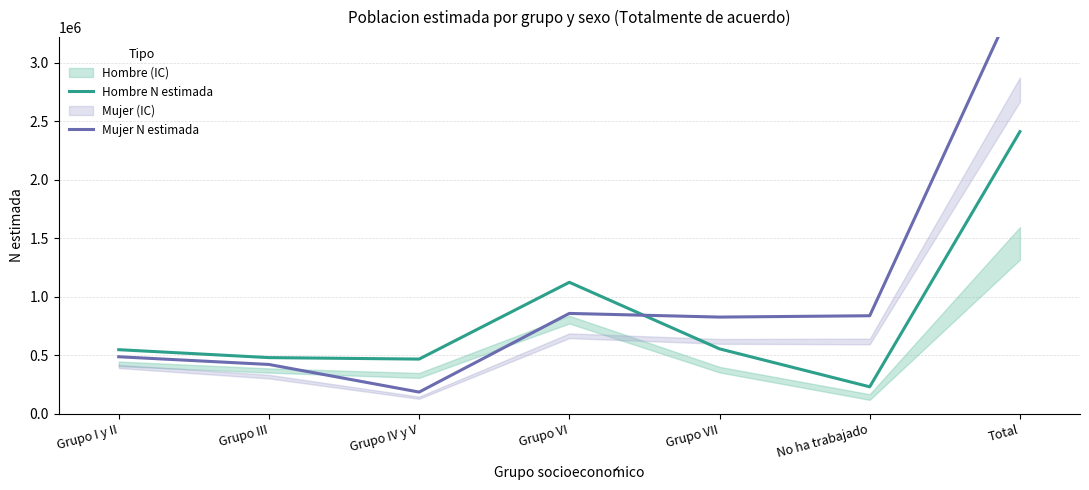

What is the difference between the Hombre N estimada values at Grupo I y II and No ha trabajado?

316882